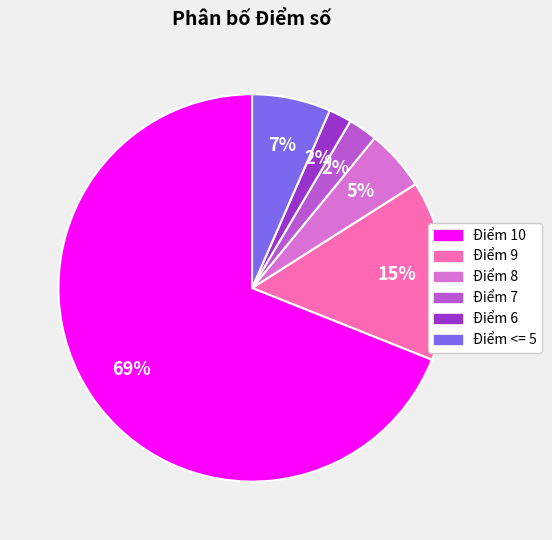

Between Điểm 8 and Điểm 6, which is larger?

Điểm 8